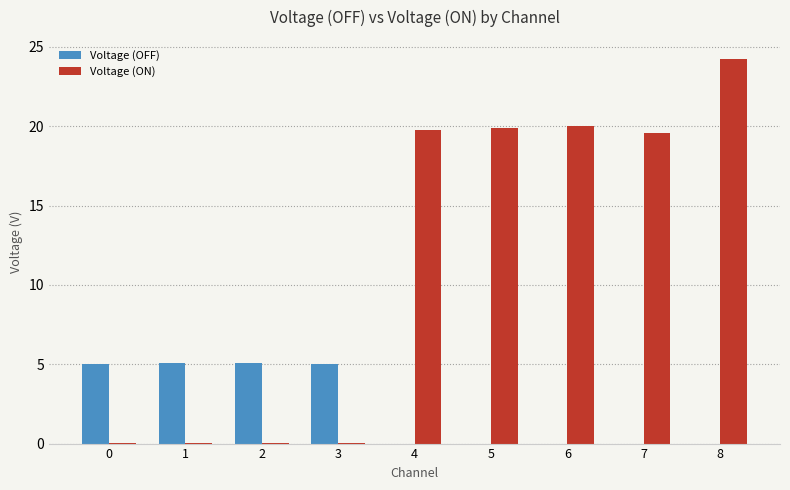

Which category has the highest value across all series?

8